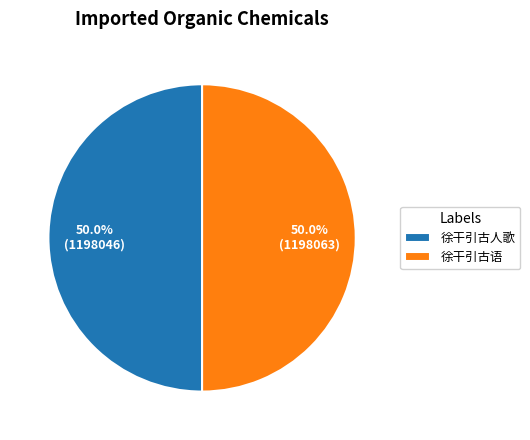

Is it true that 徐干引古人歌 is 50% of the pie?

True